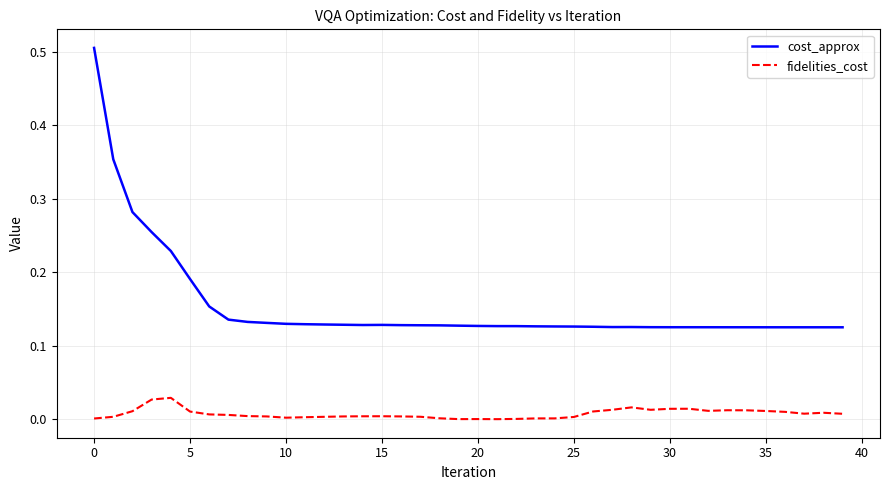

Is this an area chart (filled region under the line)?

No